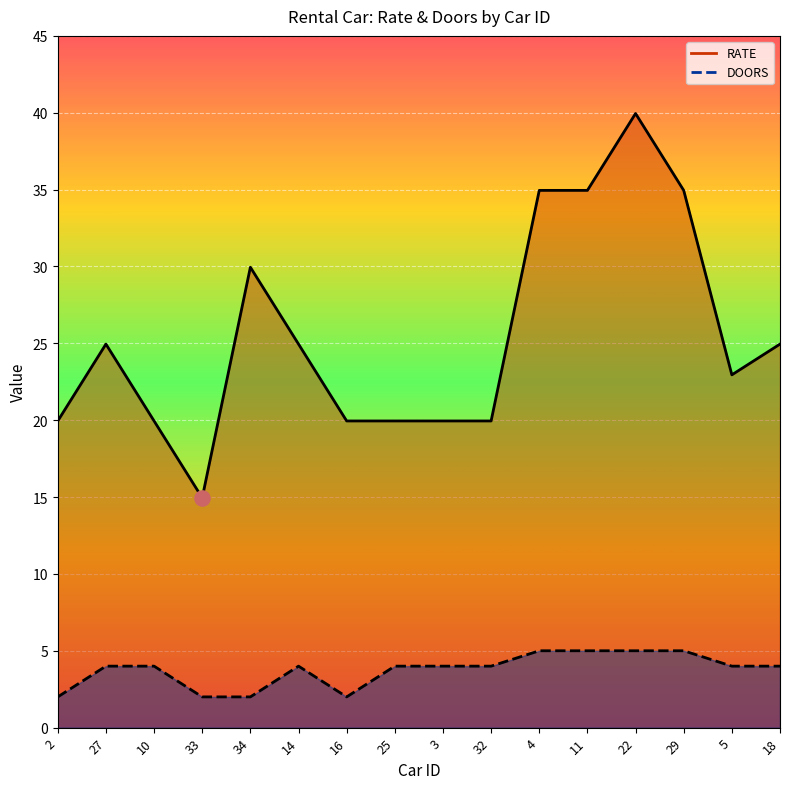

Which series contains the lowest Y value?

DOORS